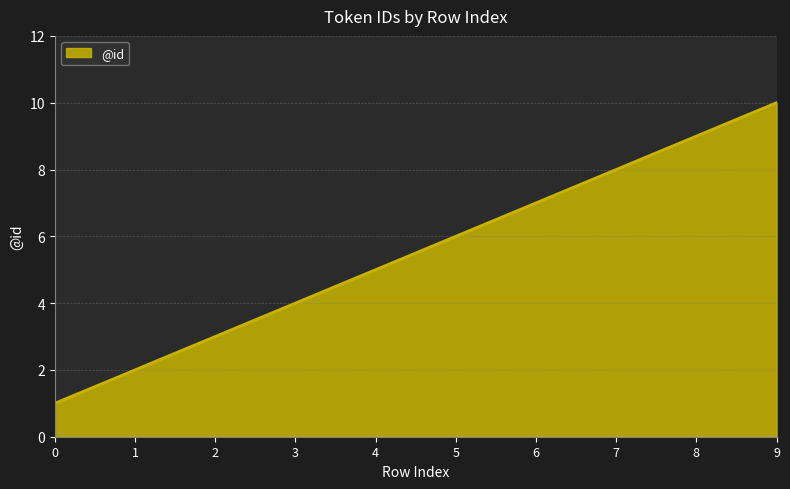

Reading left to right, what are all the values shown in this chart?

0=1	1=2	2=3	3=4	4=5	5=6	6=7	7=8	8=9	9=10